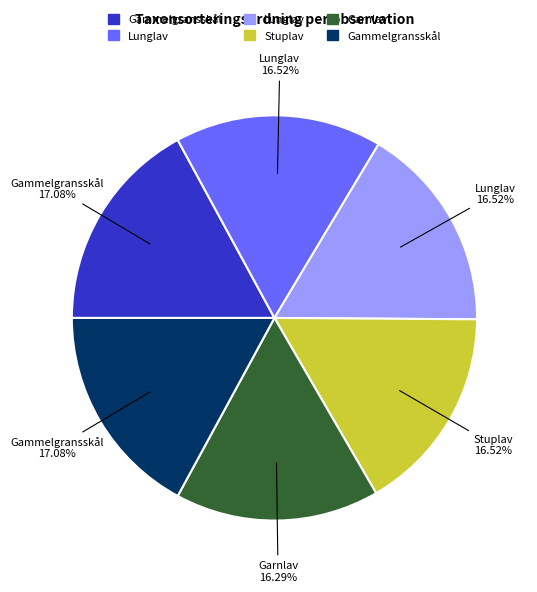

How many slices are in this pie chart?

6